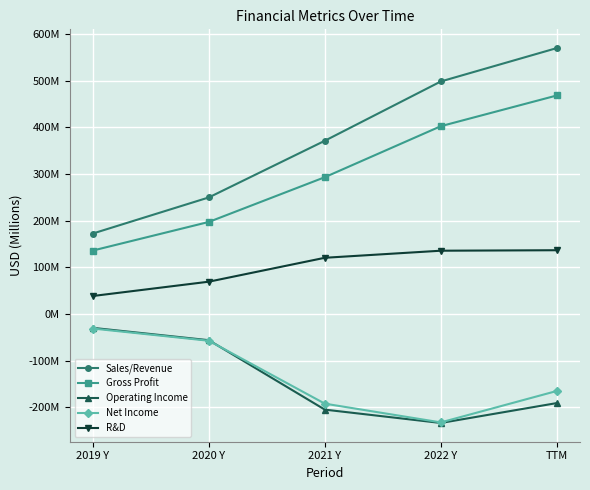

Does the chart have visible grid lines?

Yes